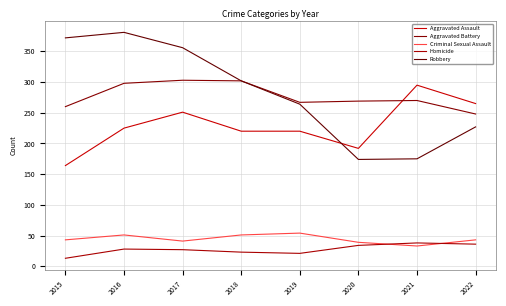

Does the chart display data point markers on the line(s)?

No